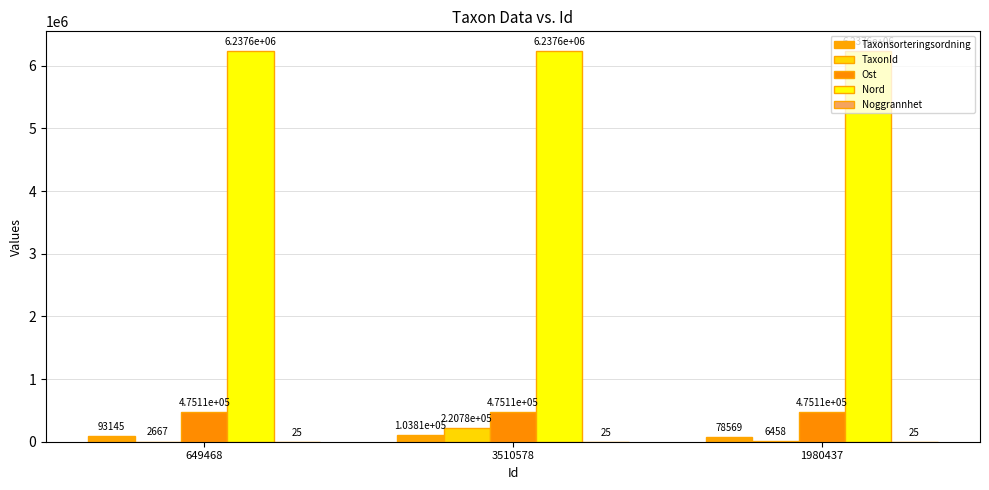

The Ost series shows 475112.9 at 1980437. True or false?

True